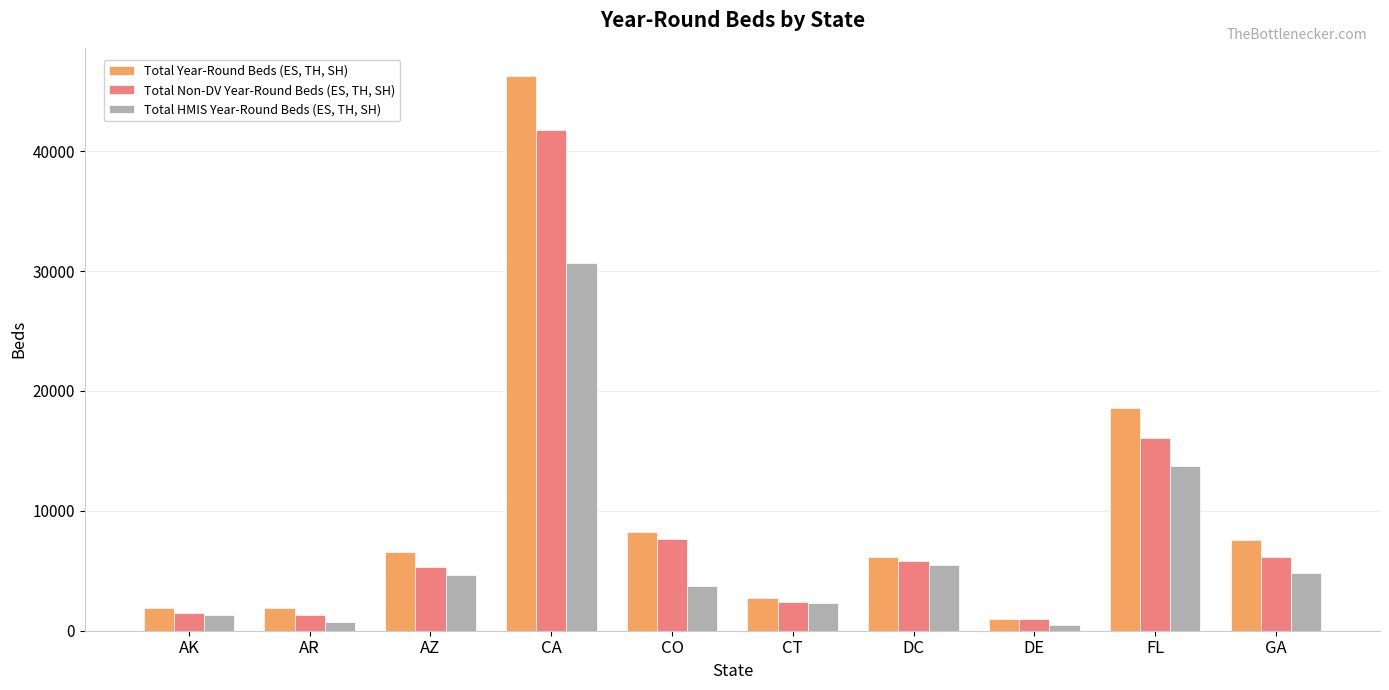

Rank the series at DC from lowest to highest value.

Total HMIS Year-Round Beds (ES, TH, SH), Total Non-DV Year-Round Beds (ES, TH, SH), Total Year-Round Beds (ES, TH, SH)